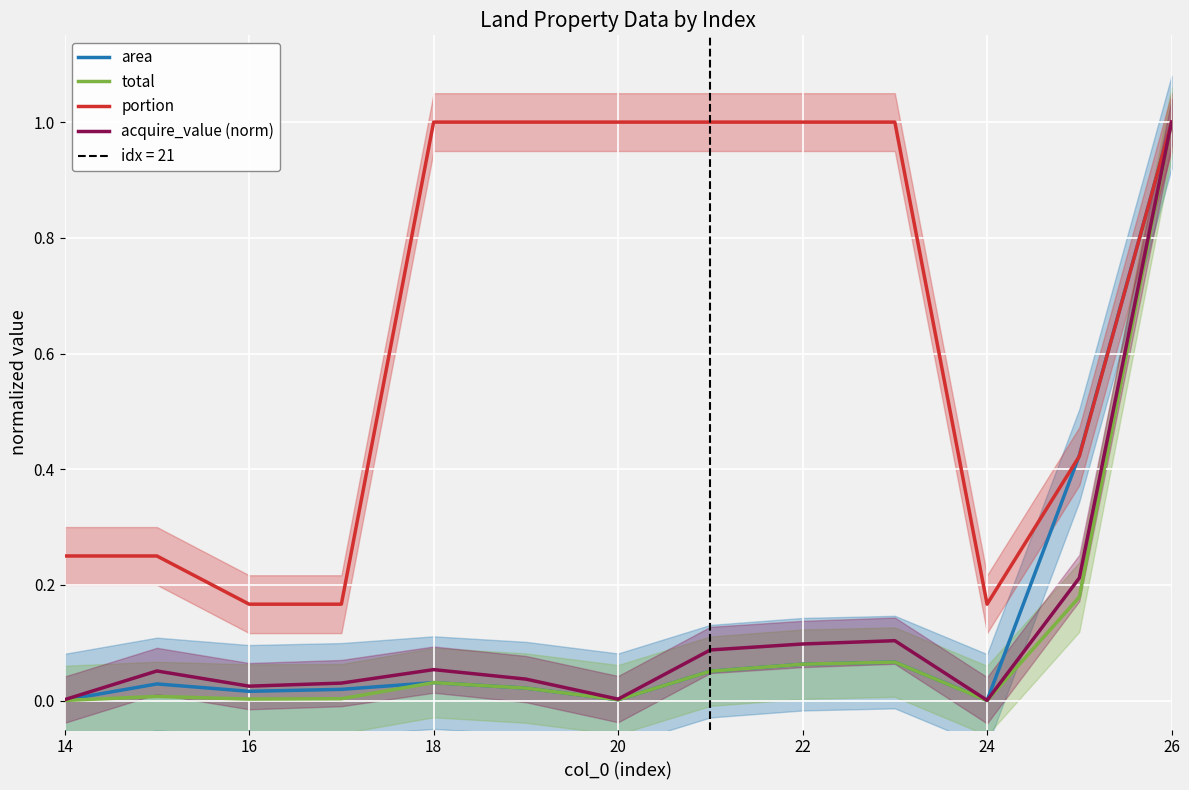

The value of area at 20 is 0.0. True or false?

True